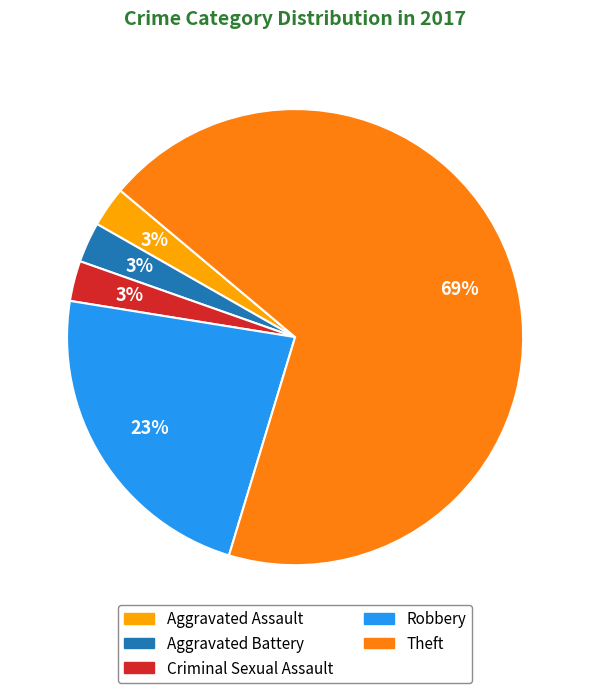

To the nearest percent, what is the average slice percentage?

20%